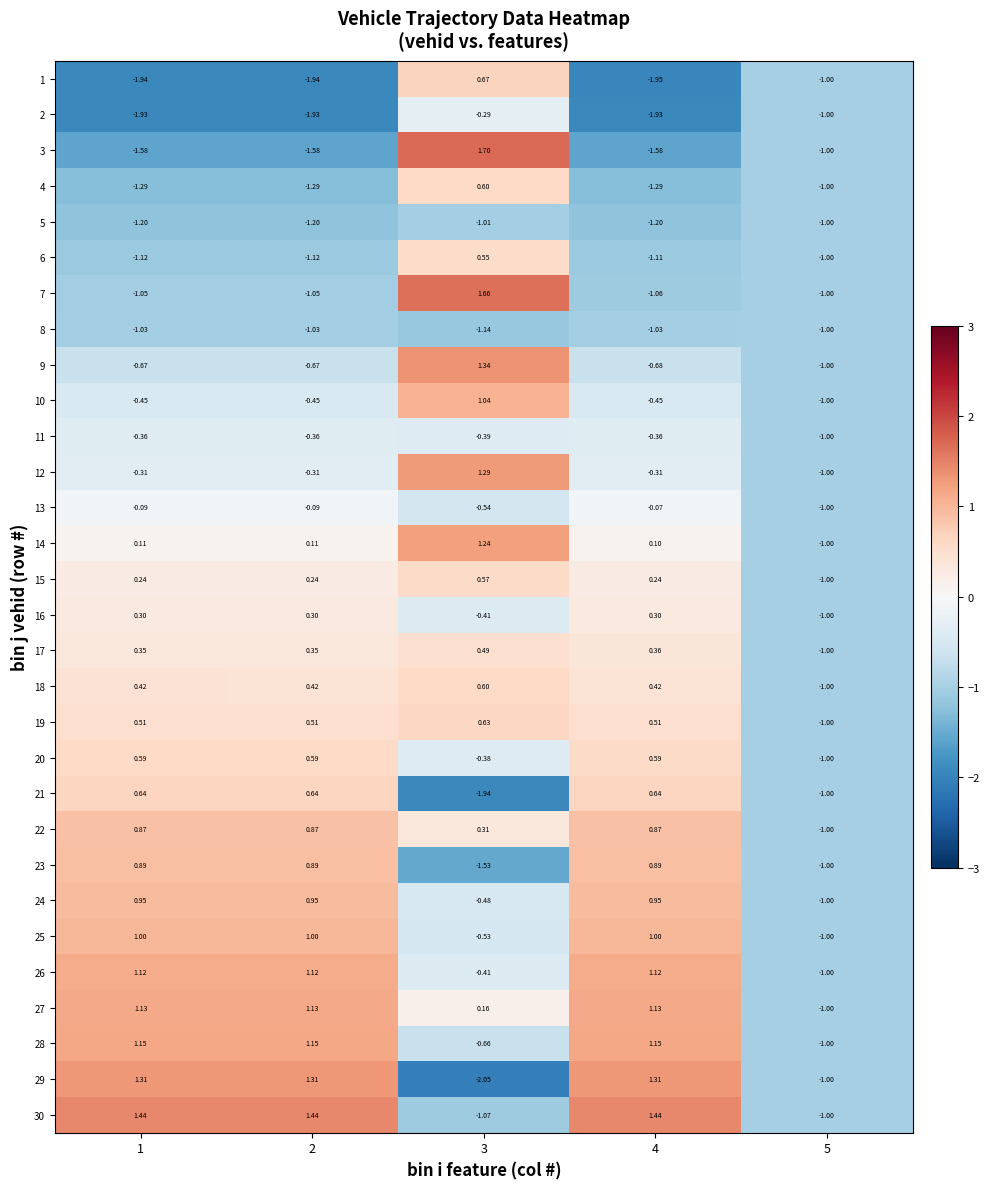

Is the value of 1 at 5 greater than the value of 9 at 1?

No